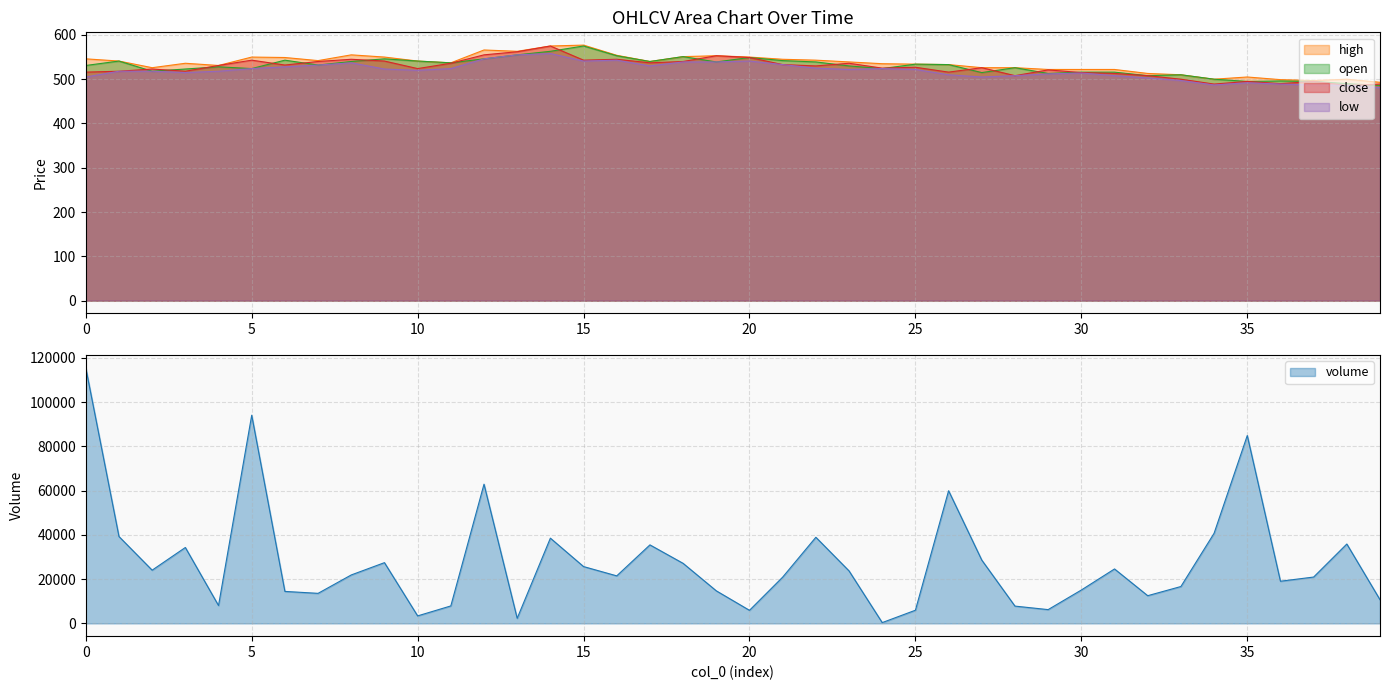

What is the value of the low point at the 10th from the left?

523.0